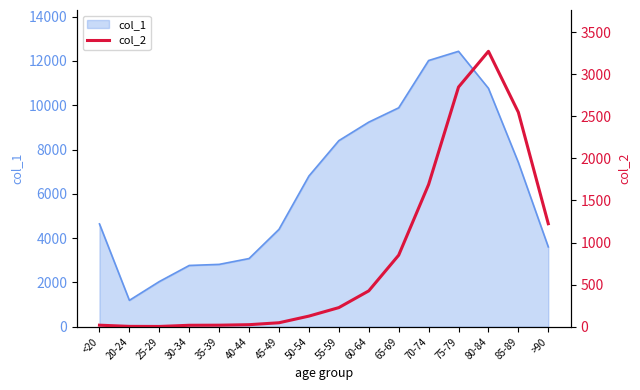

Where is the data nearest to the value 1638?

70-74